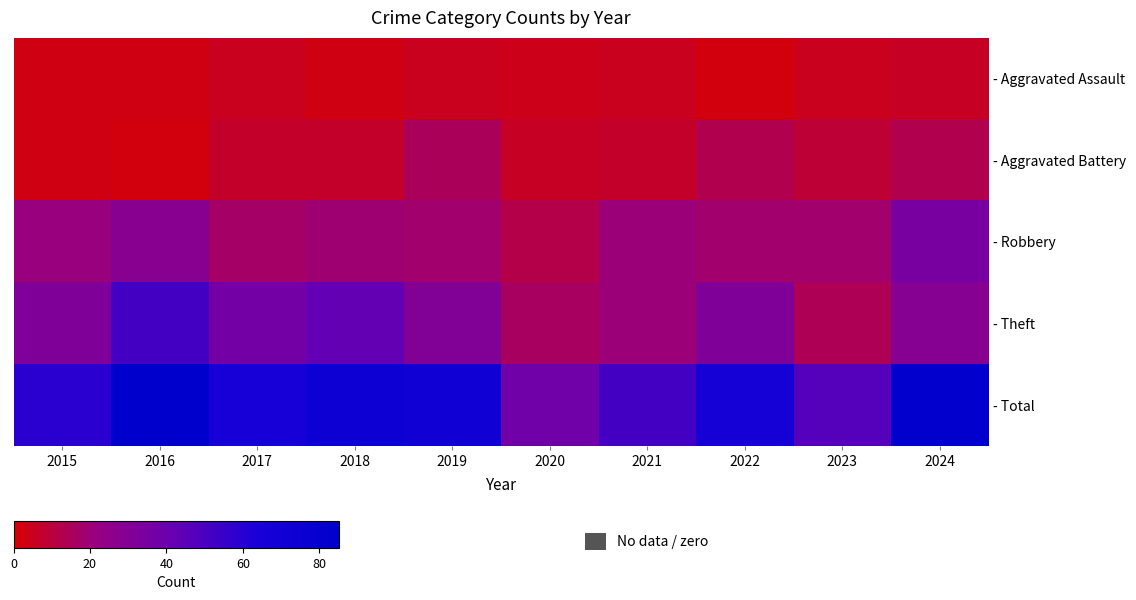

List the labels in order of - Aggravated Battery value, largest first.

2019, 2022, 2024, 2023, 2017, 2018, 2021, 2020, 2015, 2016